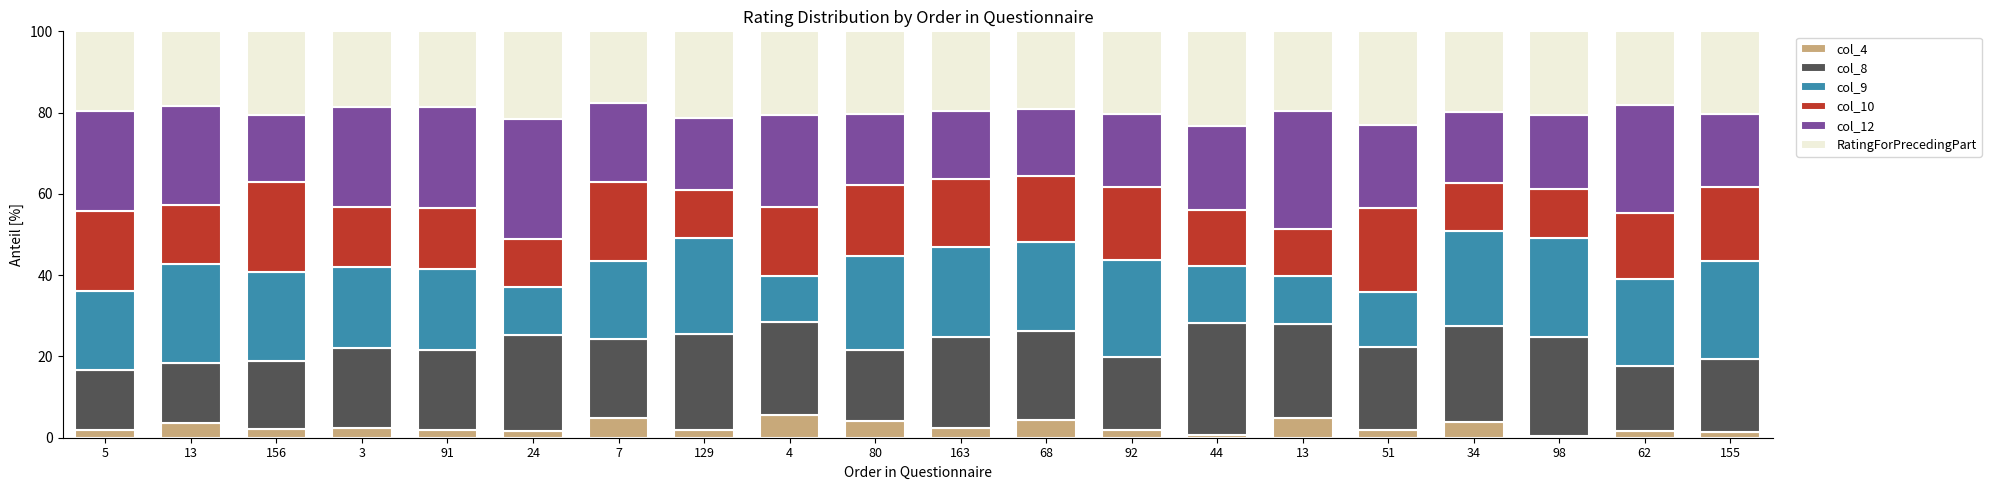

How many series are shown in this chart?

6